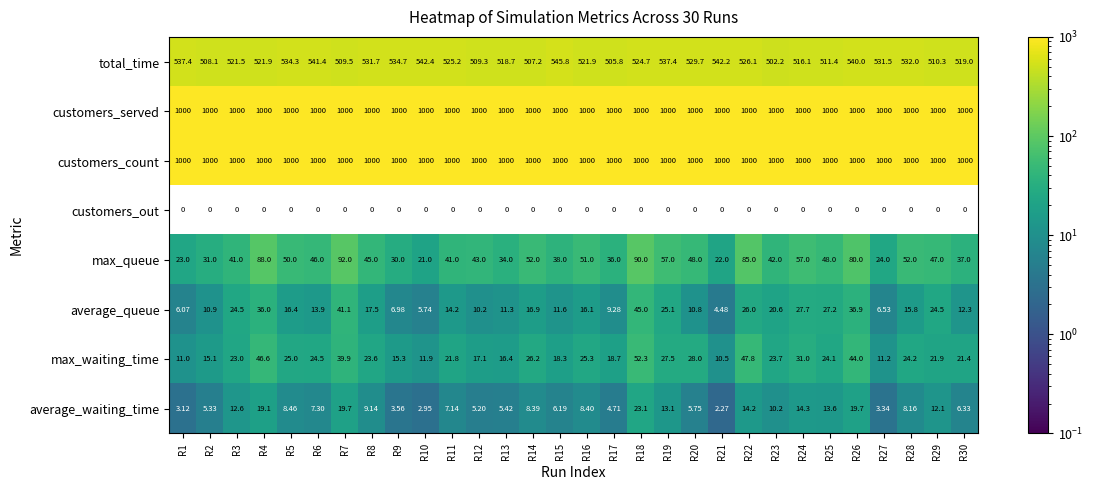

Which series has the largest range (max minus min)?

max_queue